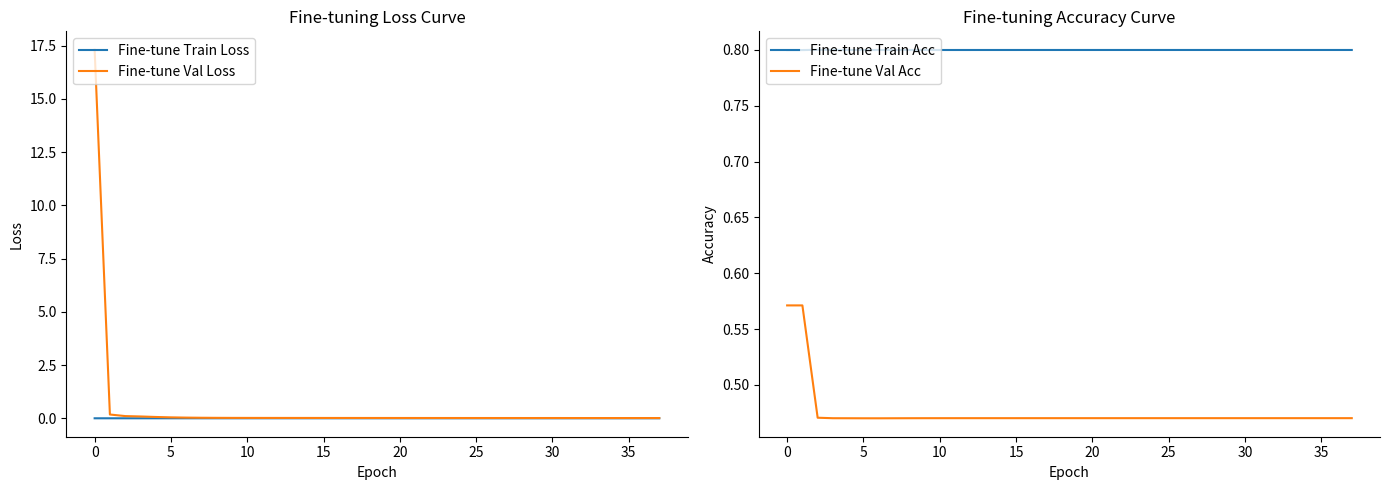

Which series has the largest range (max minus min)?

Fine-tune Val Loss